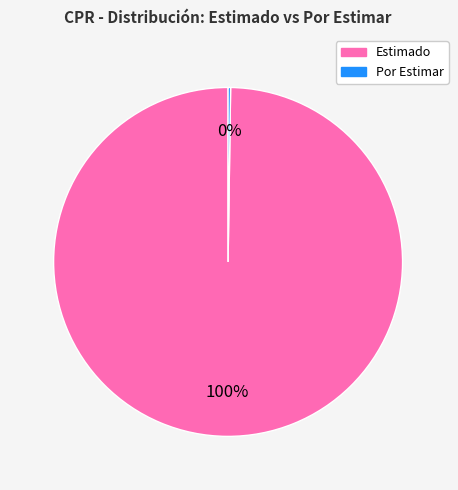

Which slice is the largest?

Estimado